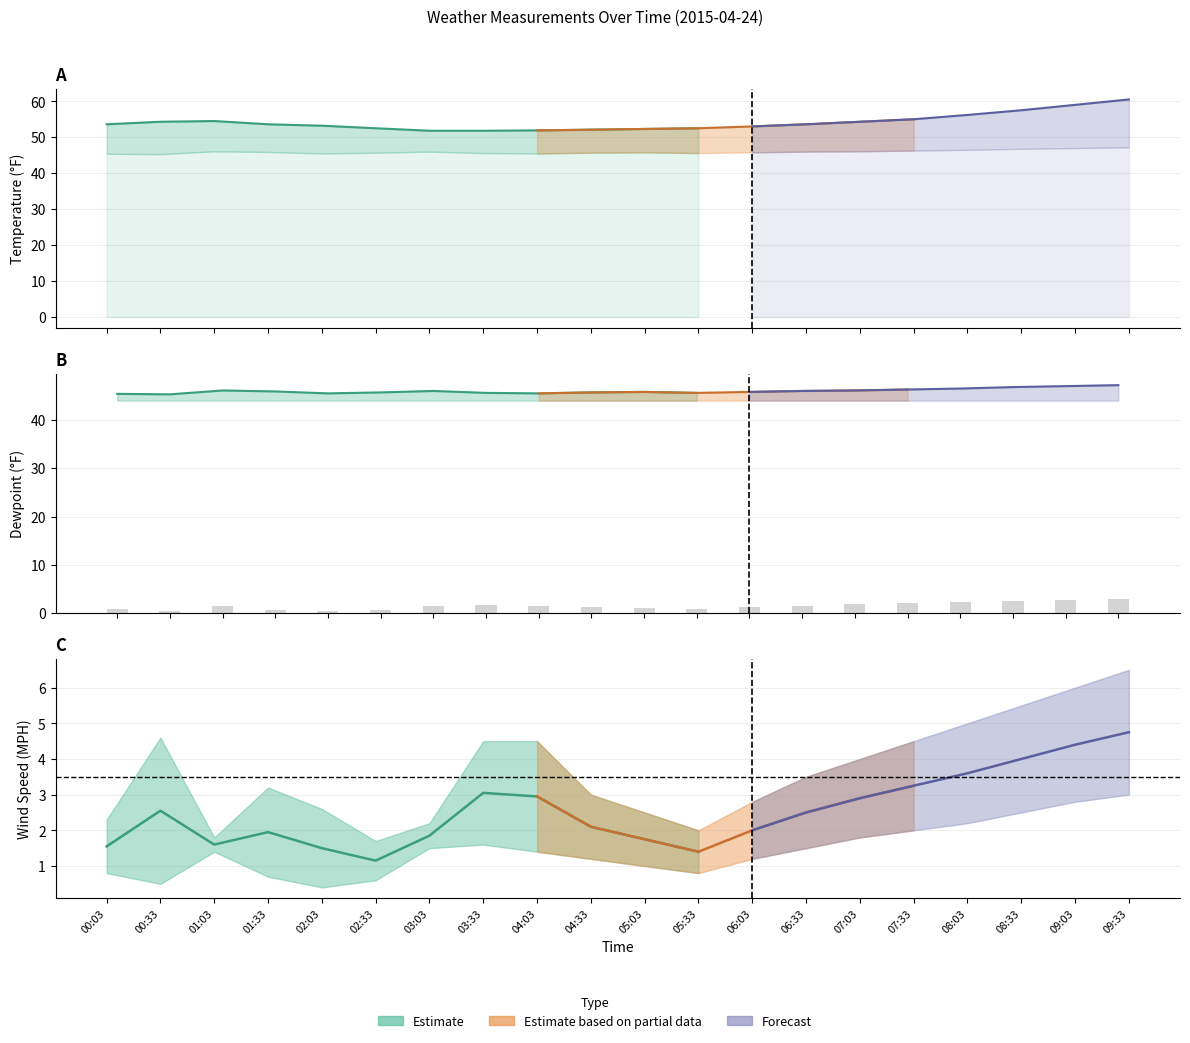

What is the average value?

1.4